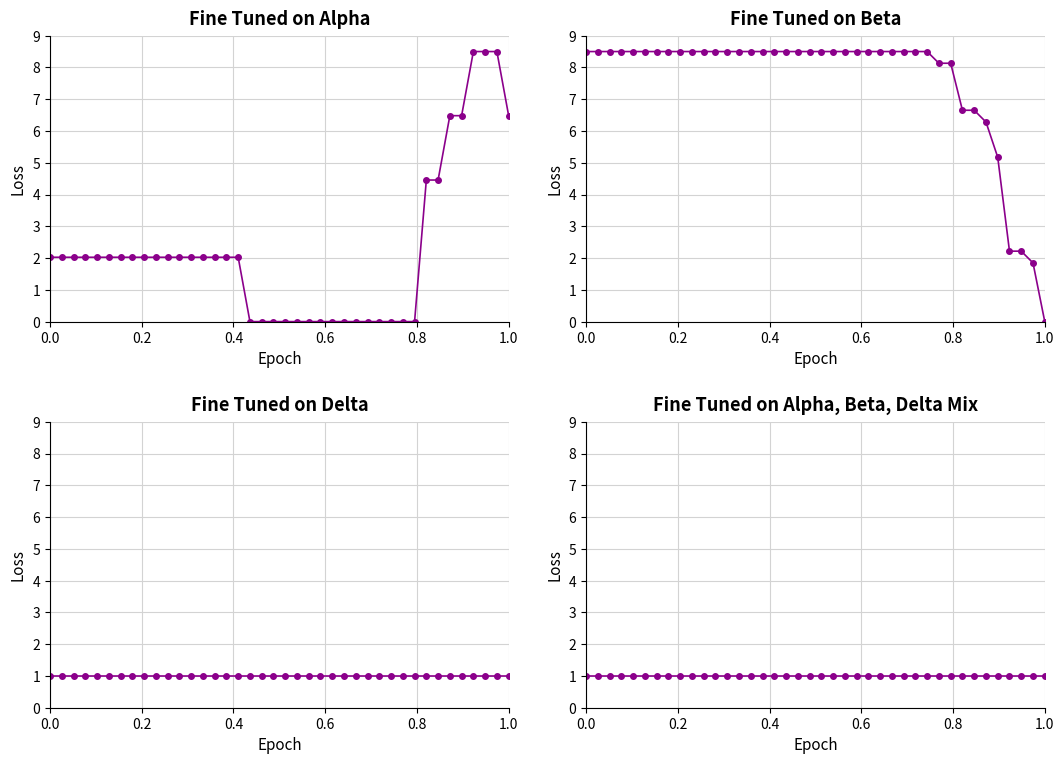

What is the label of the 35th point from the right?

1.0